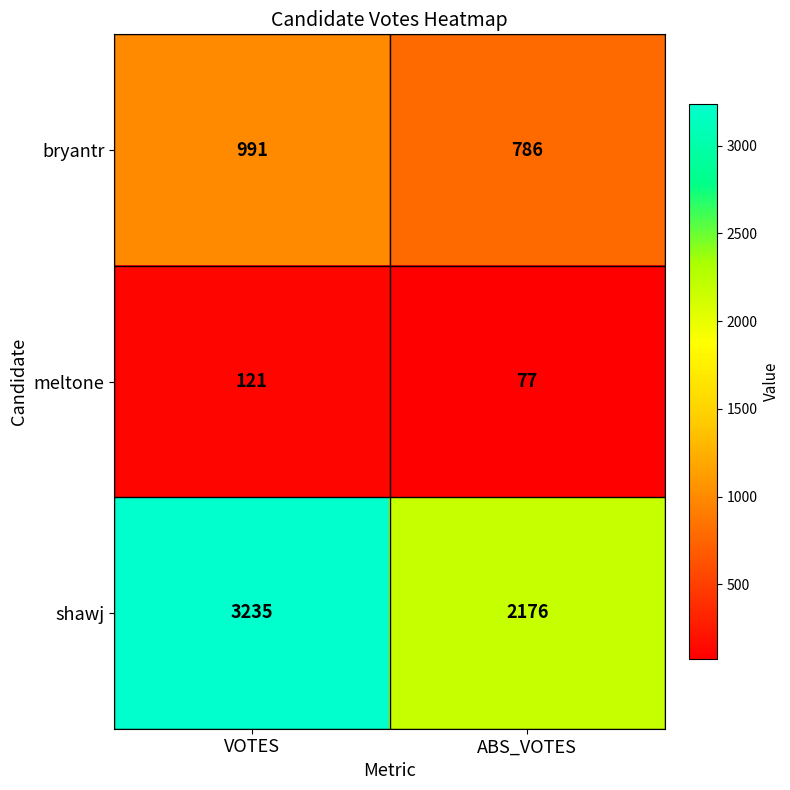

True or false: bryantr has a value of 991 at VOTES.

True